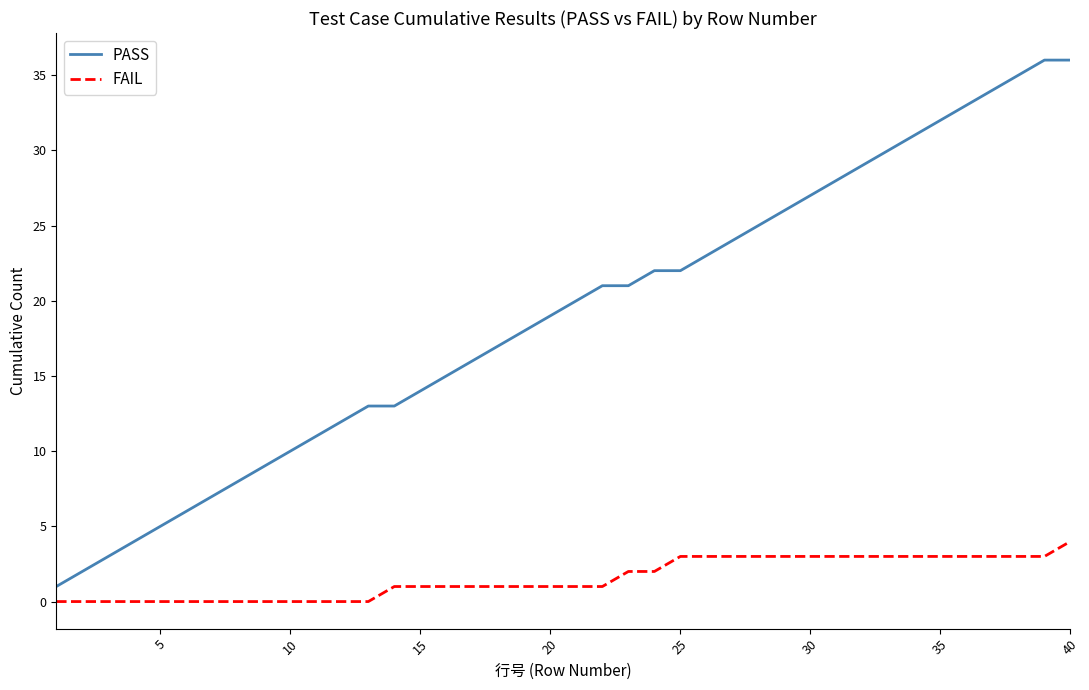

What is the difference between the maximum and second lowest values in the PASS series?

34